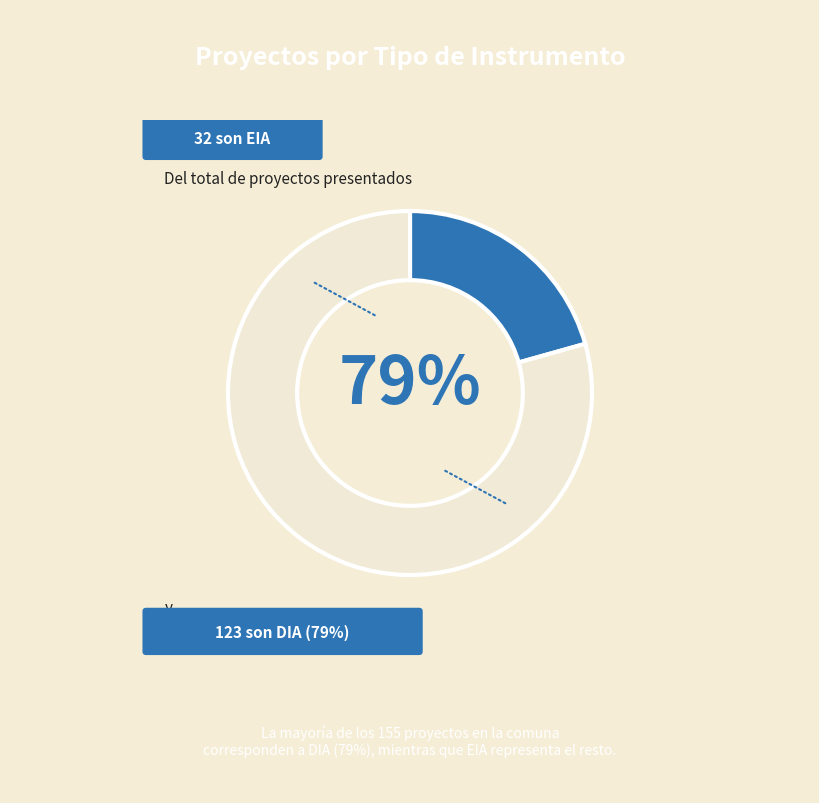

To the nearest percent, what is the combined percentage of DIA and EIA?

100%